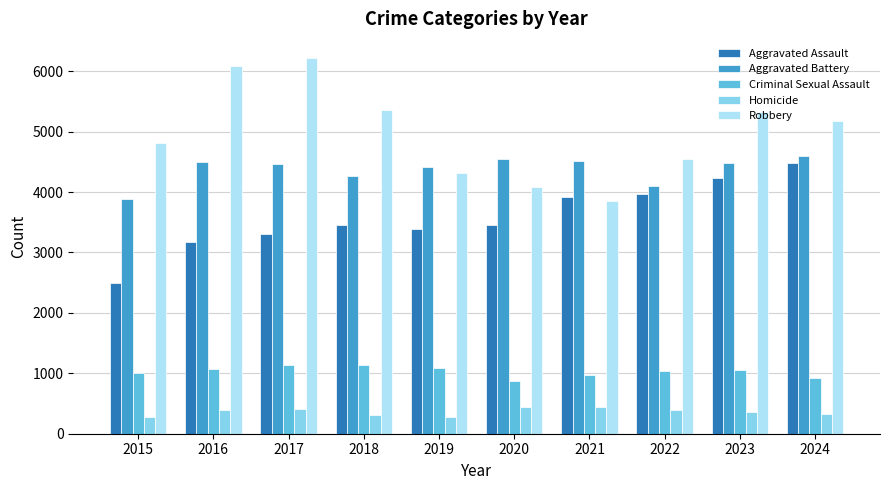

At 2018, list the series in order from largest to smallest.

Robbery, Aggravated Battery, Aggravated Assault, Criminal Sexual Assault, Homicide